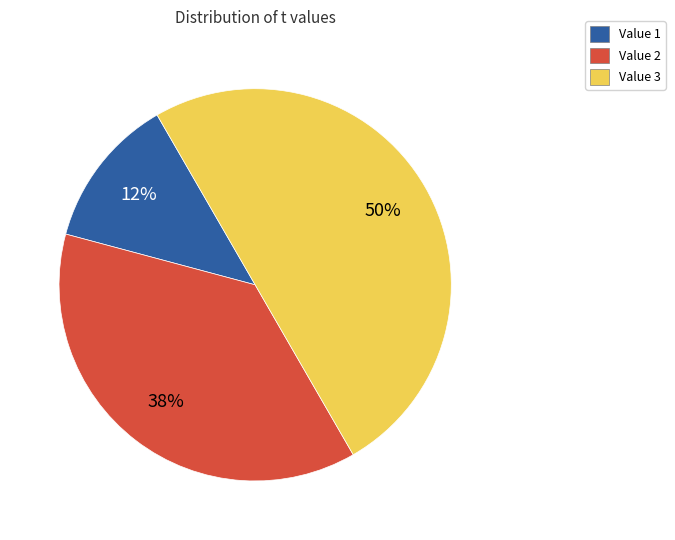

How many slices are in this pie chart?

3